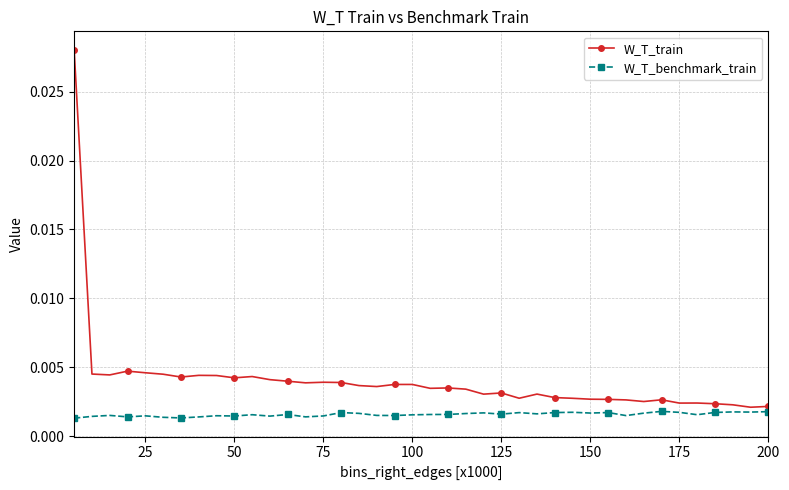

True or false: W_T_train has more than 2 interior local peaks.

True